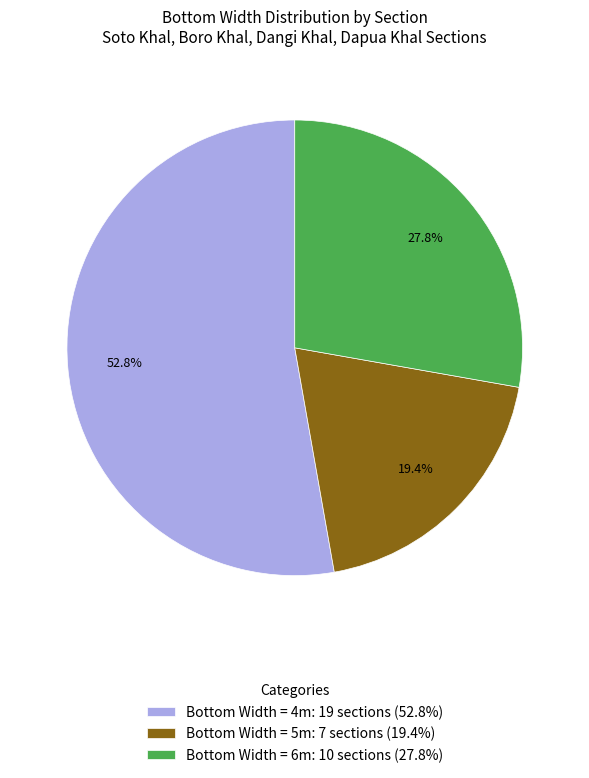

Count the number of slices in the pie.

3